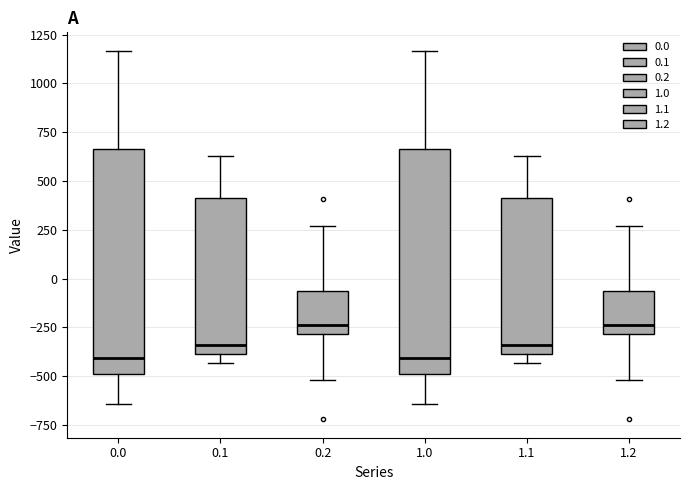

Reading left to right, read every box against the y-axis: the position of its median line, the range the box covers, and the ends of its whiskers. The values are not printed on the chart, so give them approximately, as read against the axis.

0.0: median -400, box -500 to 650, whiskers -650 to 1150
0.1: median -350, box -400 to 400, whiskers -450 to 650
0.2: median -250, box -300 to -50, whiskers -500 to 250
1.0: median -400, box -500 to 650, whiskers -650 to 1150
1.1: median -350, box -400 to 400, whiskers -450 to 650
1.2: median -250, box -300 to -50, whiskers -500 to 250